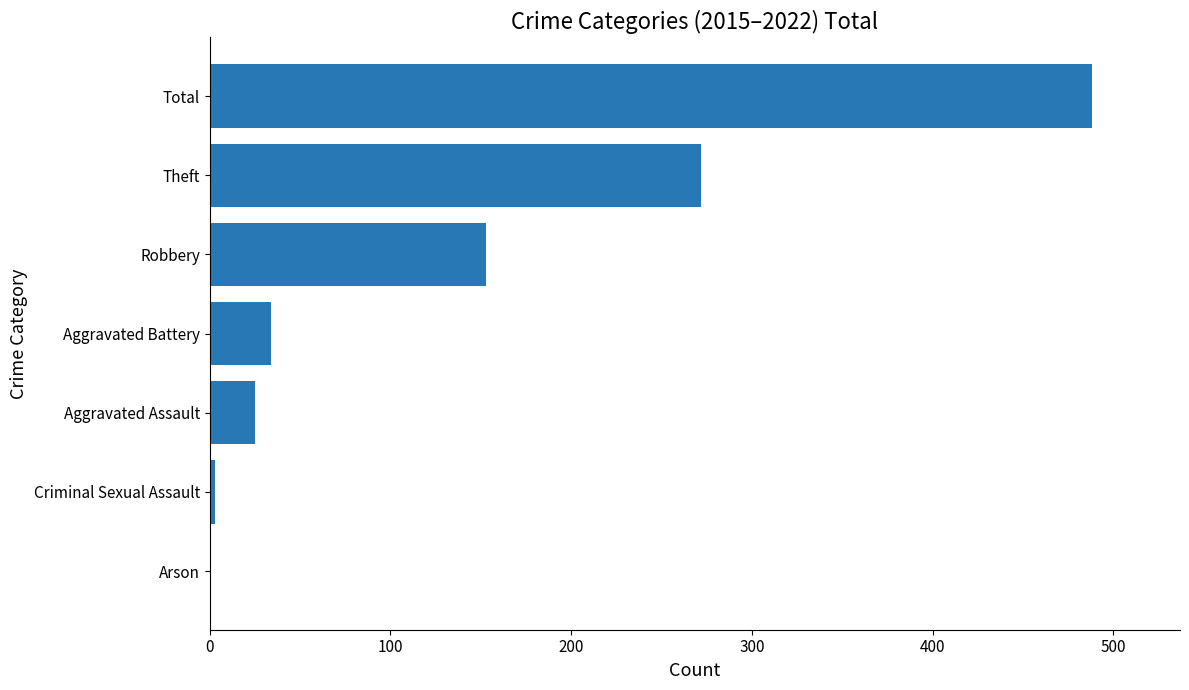

What is the change in value from Robbery to Total?

+335